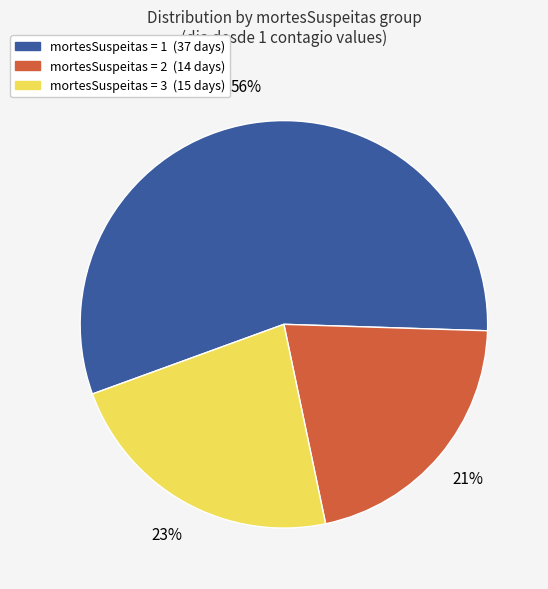

To the nearest percent, what is the difference between the largest and smallest slice percentages?

35%